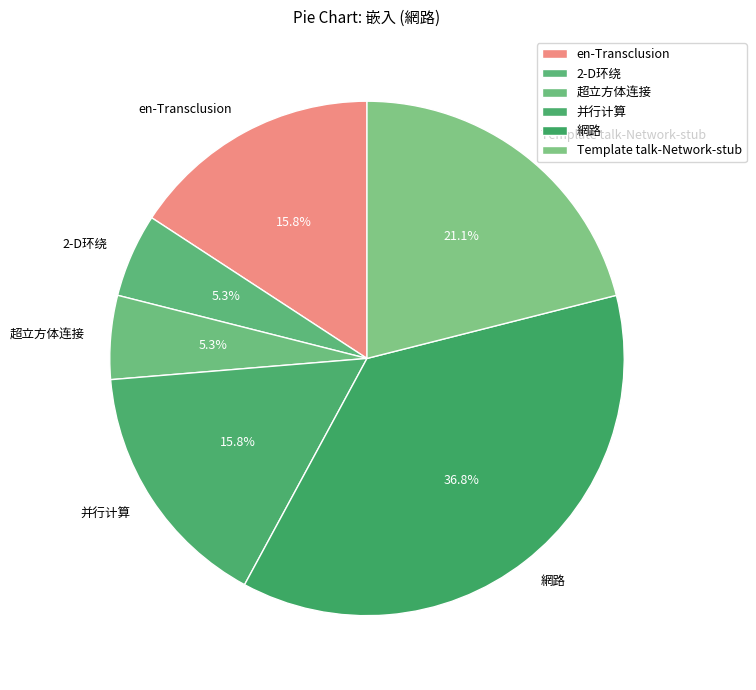

Approximately how many times larger is the value at en-Transclusion compared to 并行计算?

1.0